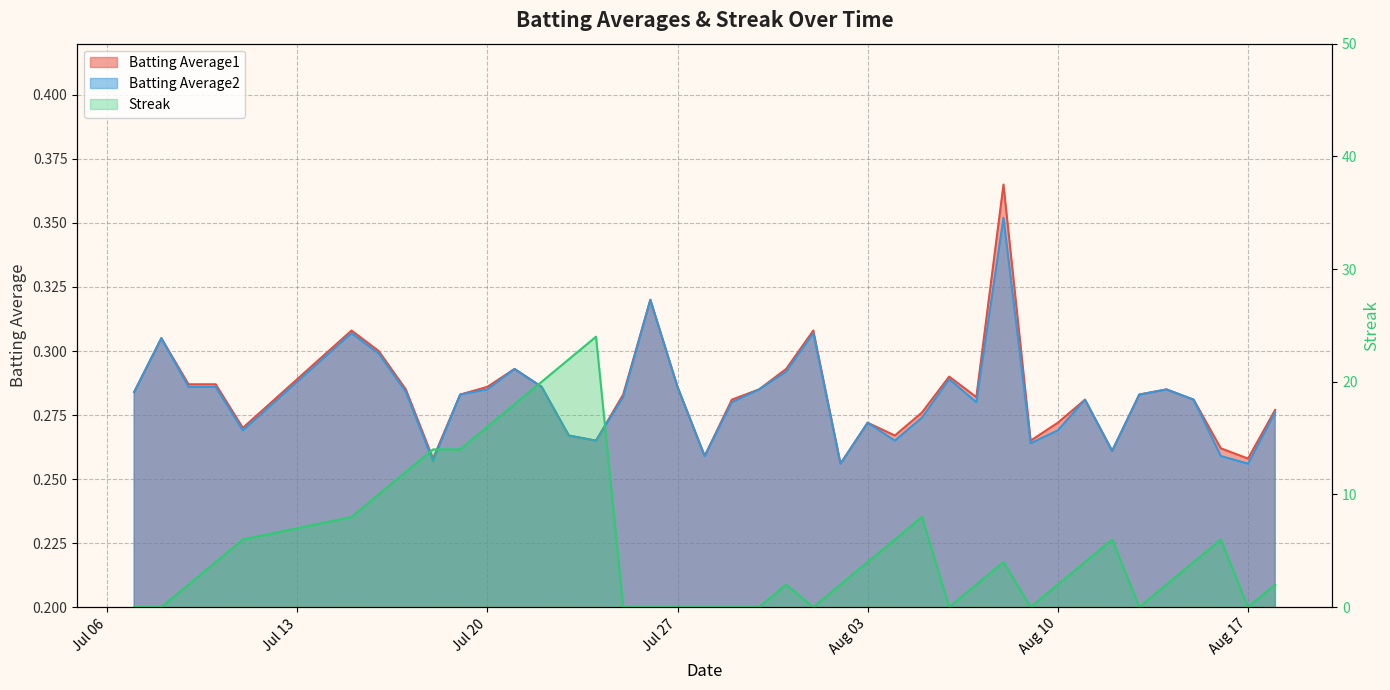

How many intersections are there between Batting Average1 and Streak?

13